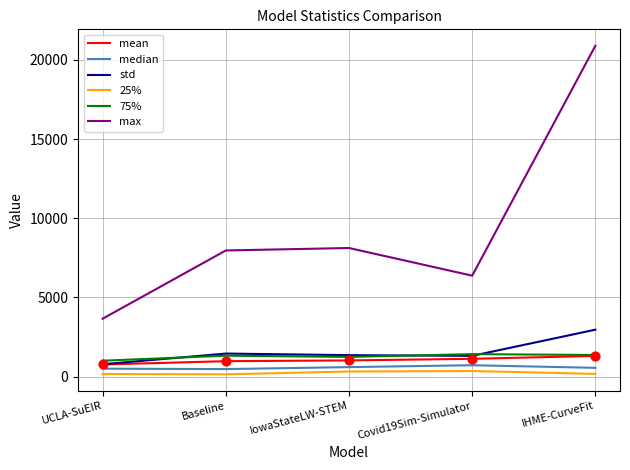

At how many categories does at least one series exceed 13567?

1